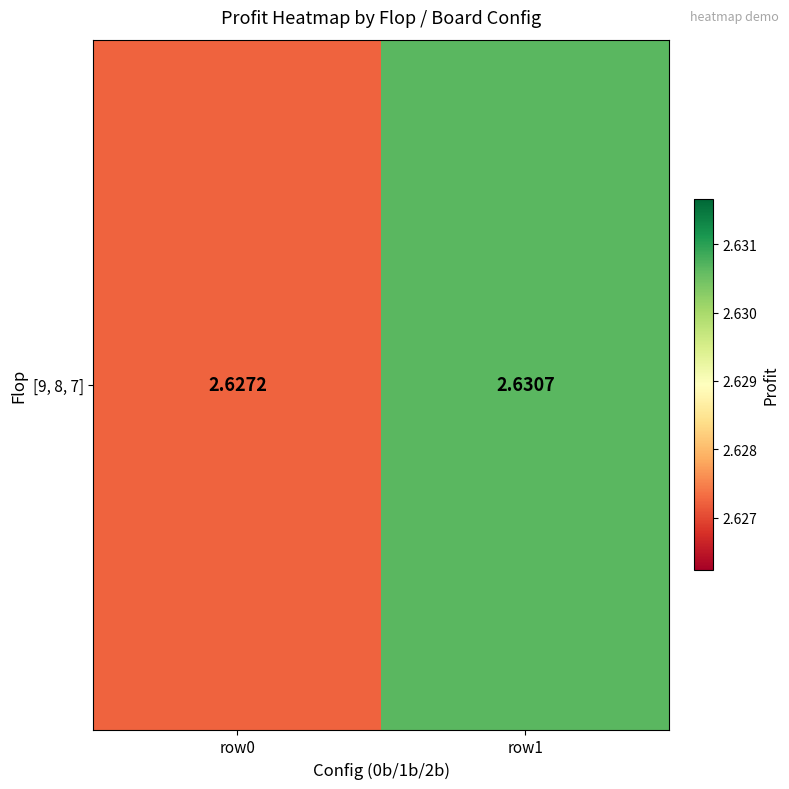

The value at row0 is 2.6. True or false?

True